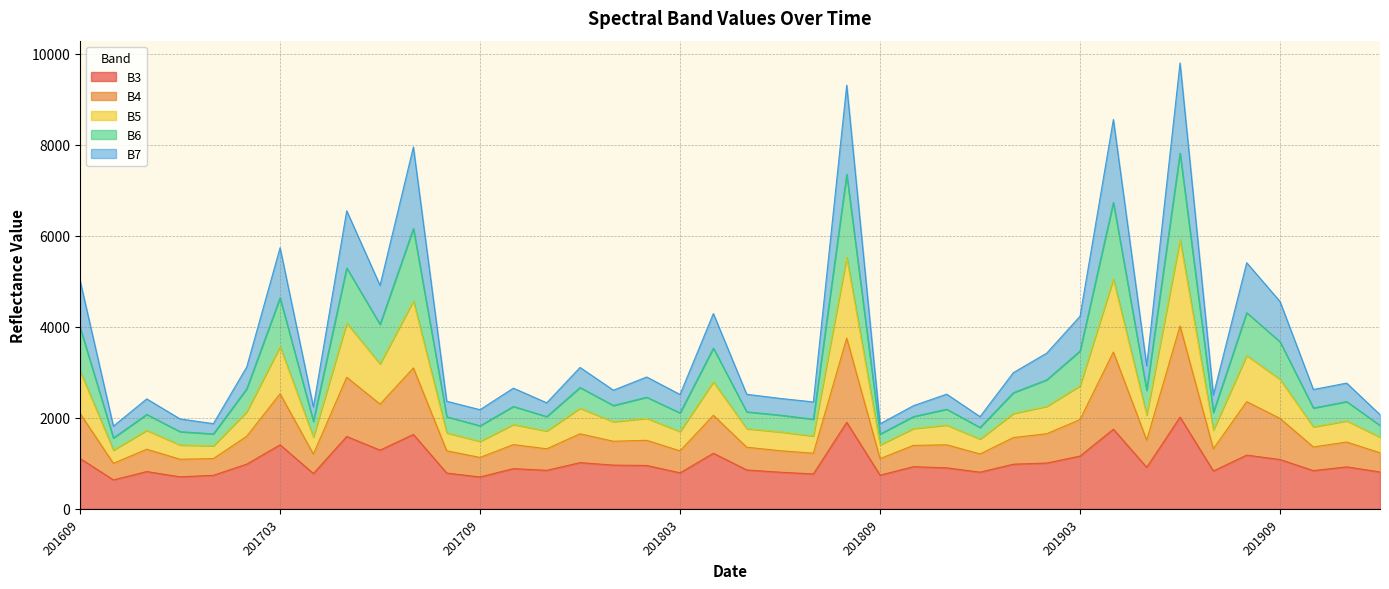

What is the maximum value for B3?

2015